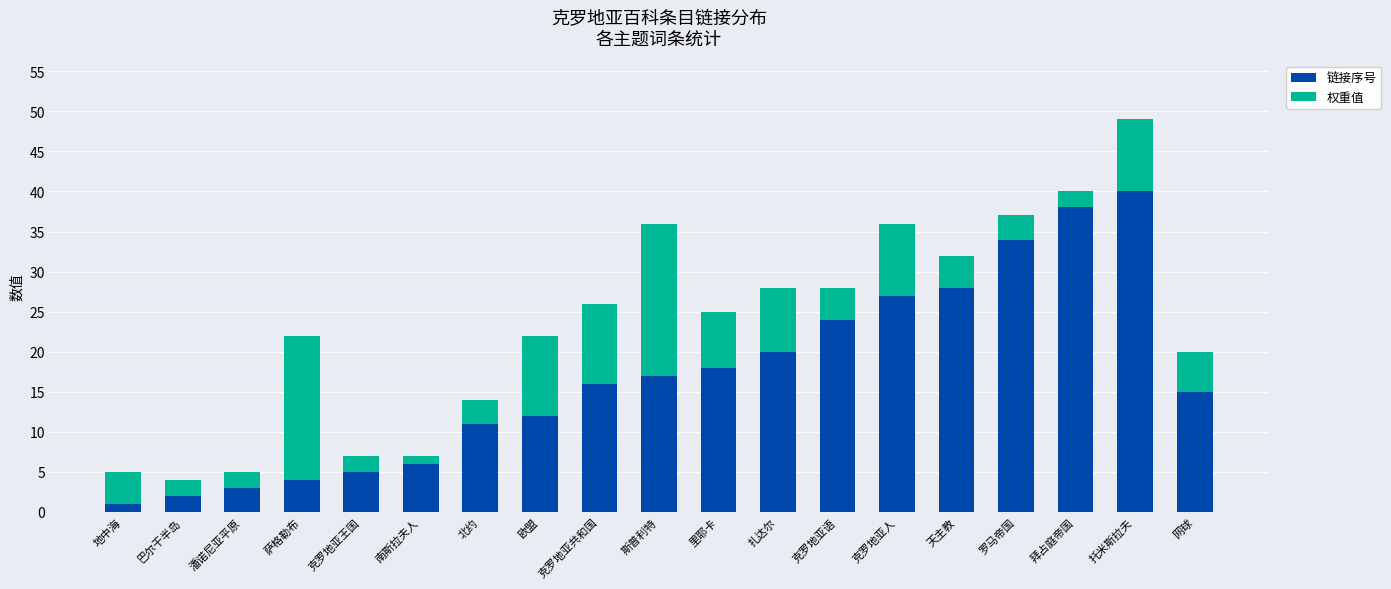

What is the difference between the maximum and second lowest values in the 链接序号 series?

38